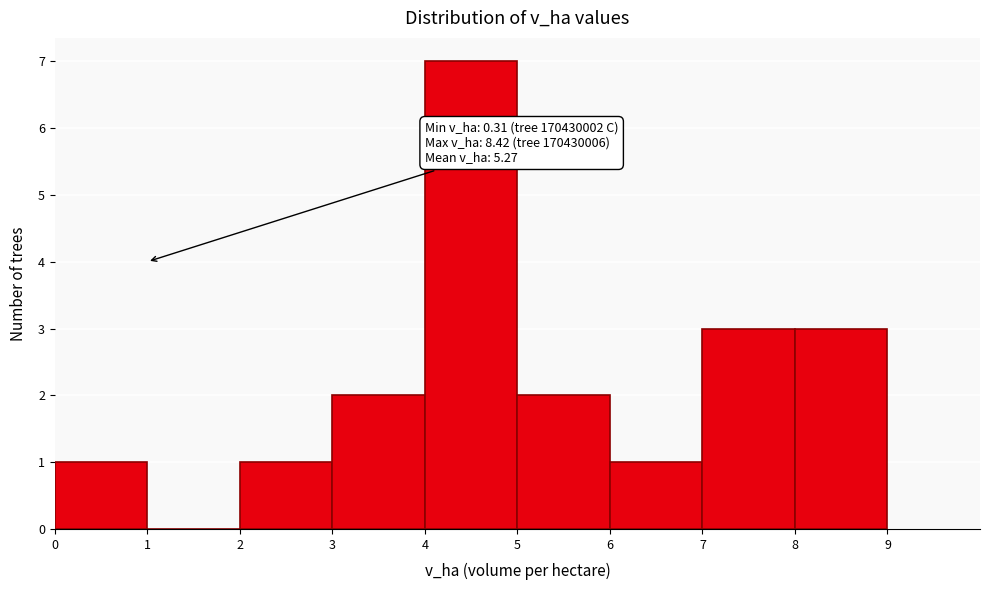

Over which range of the x-axis is the bar tallest?

4 to 5